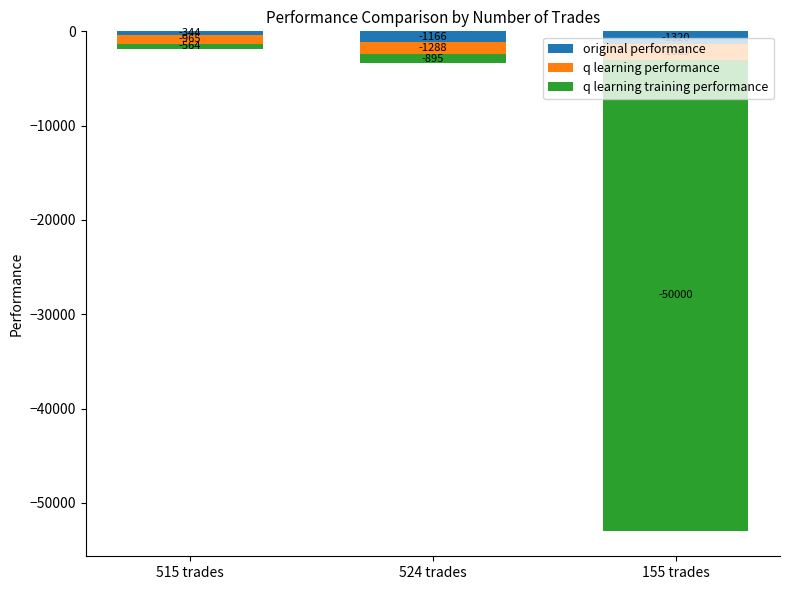

Rank the series at 155 trades from highest to lowest value.

original performance, q learning performance, q learning training performance